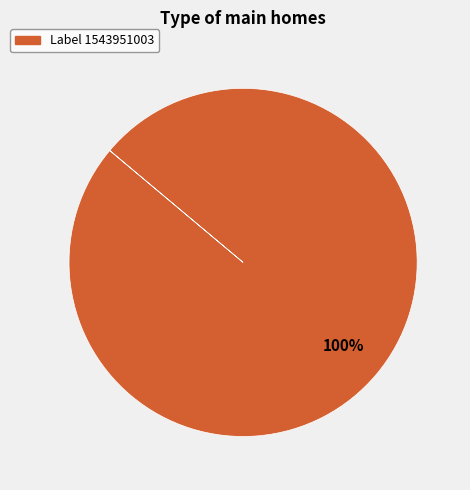

Does any single category account for the majority?

Yes